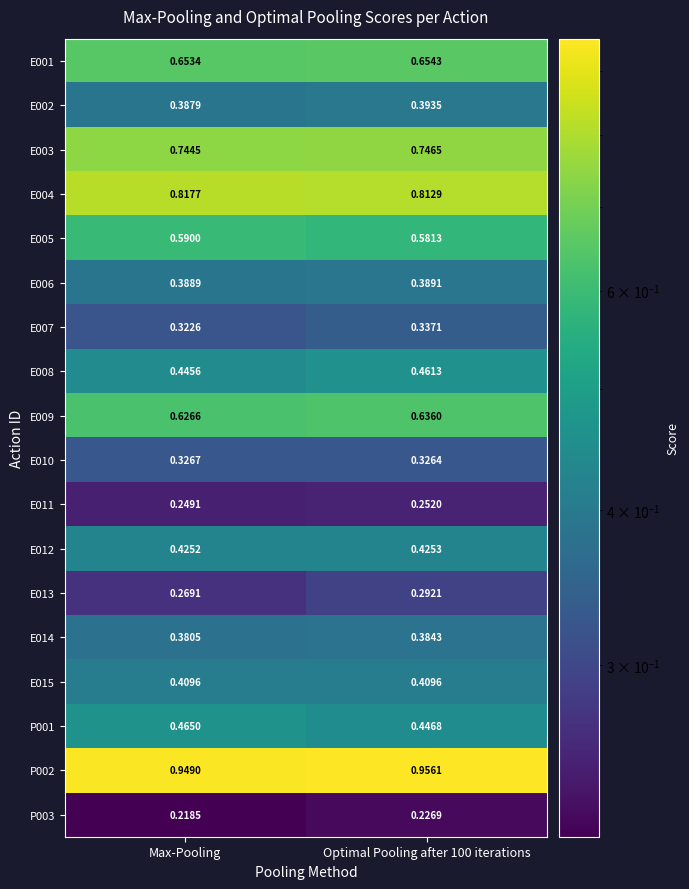

Where is P002 nearest to the value 0?

Max-Pooling